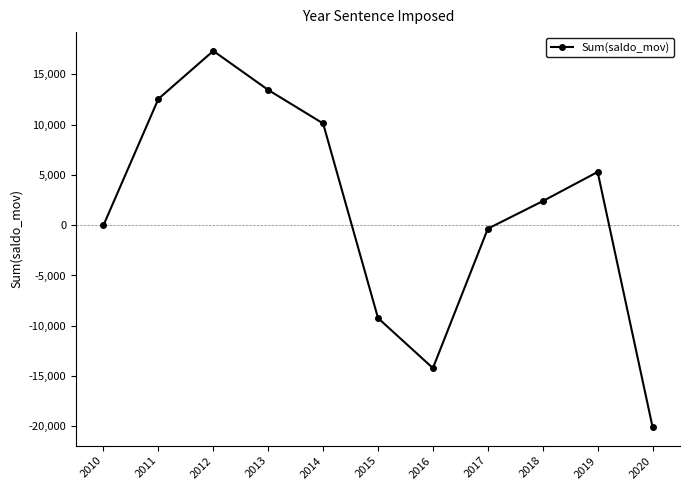

Where does the data first go above 2395?

2011